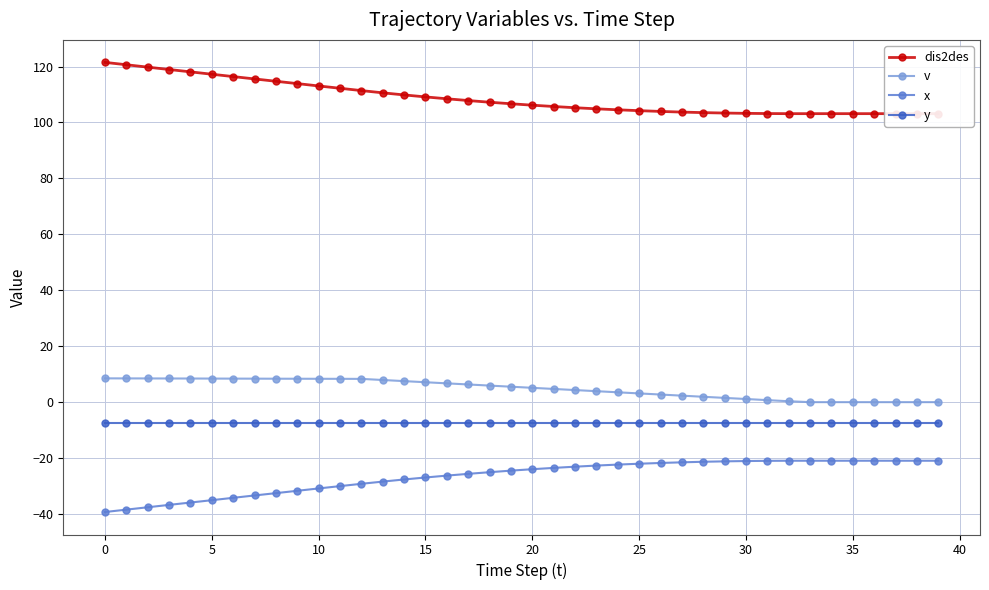

True or false: dis2des and v cross at least once.

False